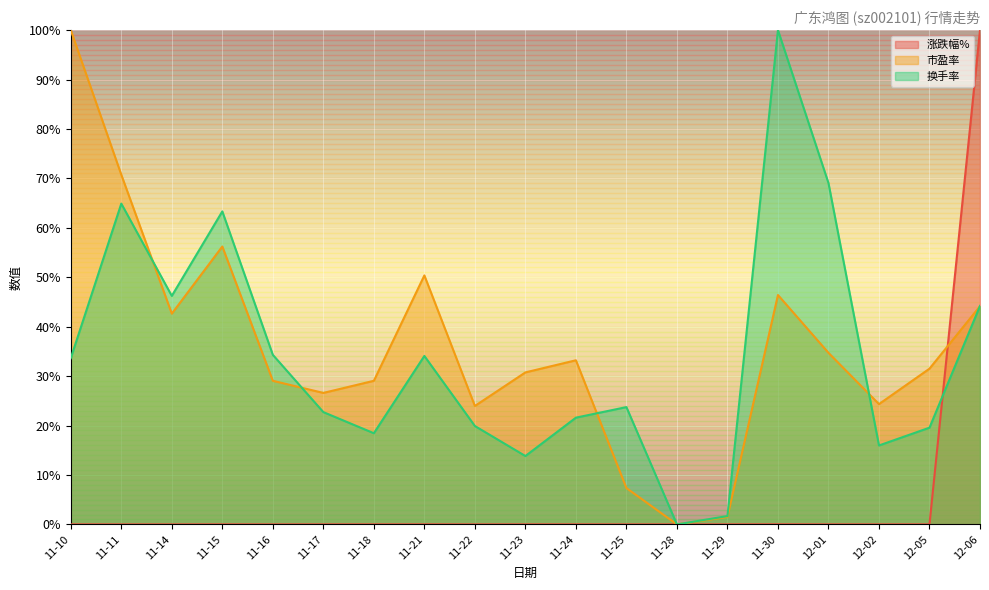

True or false: 市盈率 and 换手率 intersect in this chart.

True